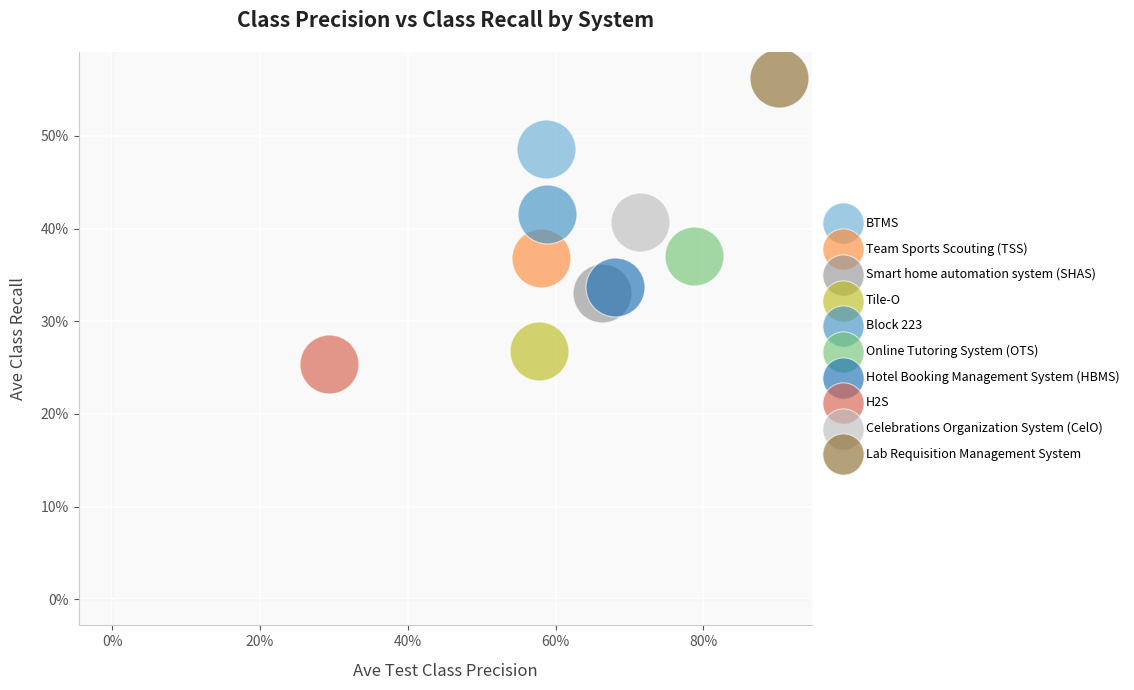

What are all the series names shown in the legend?

BTMS, Team Sports Scouting (TSS), Smart home automation system (SHAS), Tile-O, Block 223, Online Tutoring System (OTS), Hotel Booking Management System (HBMS), H2S, Celebrations Organization System (CelO), Lab Requisition Management System